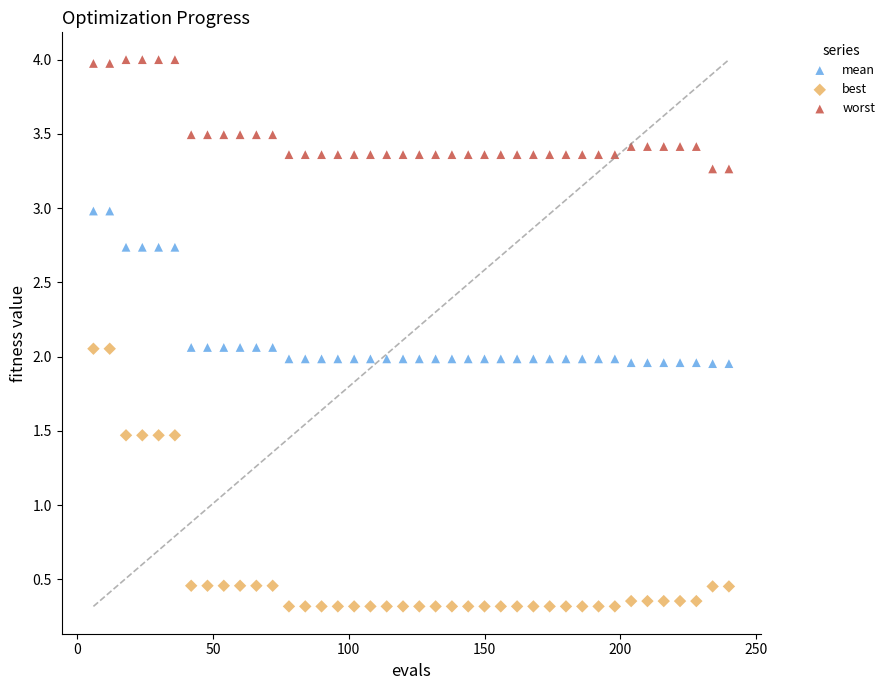

Which series contains the highest Y value?

worst